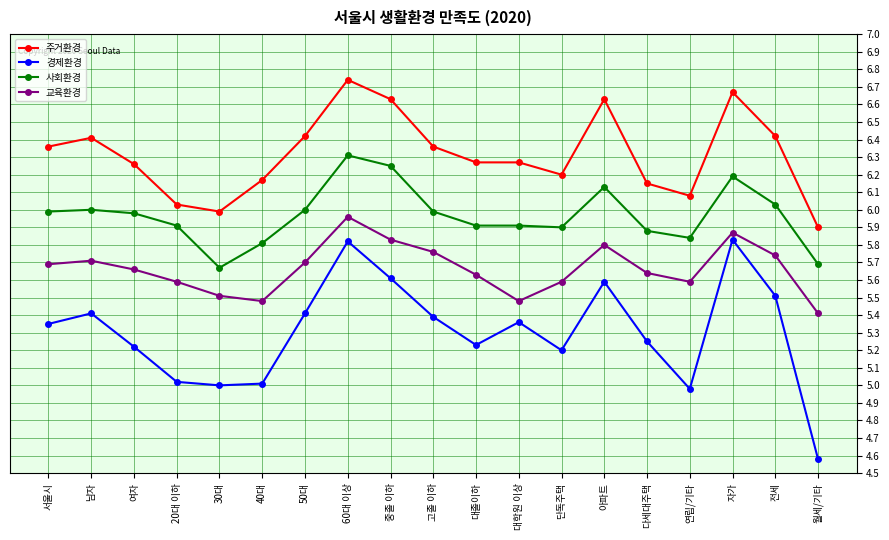

Where is the first local maximum for 경제환경?

남자